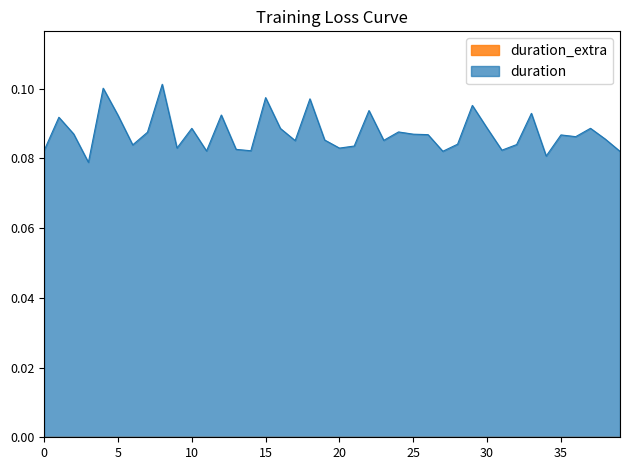

What is the smallest value displayed?

0.0